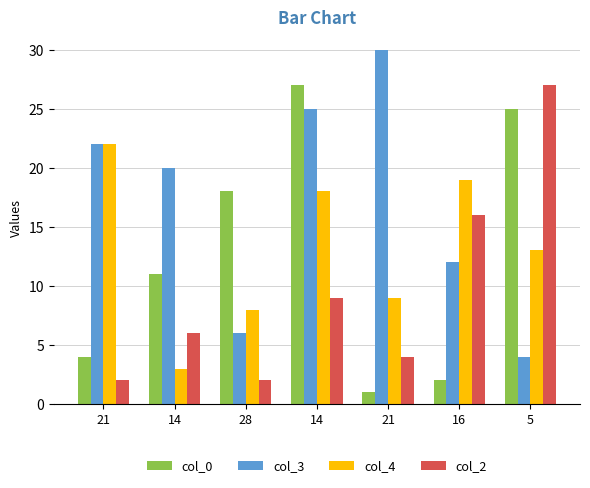

Is it true that col_2 equals 6 at 14?

True